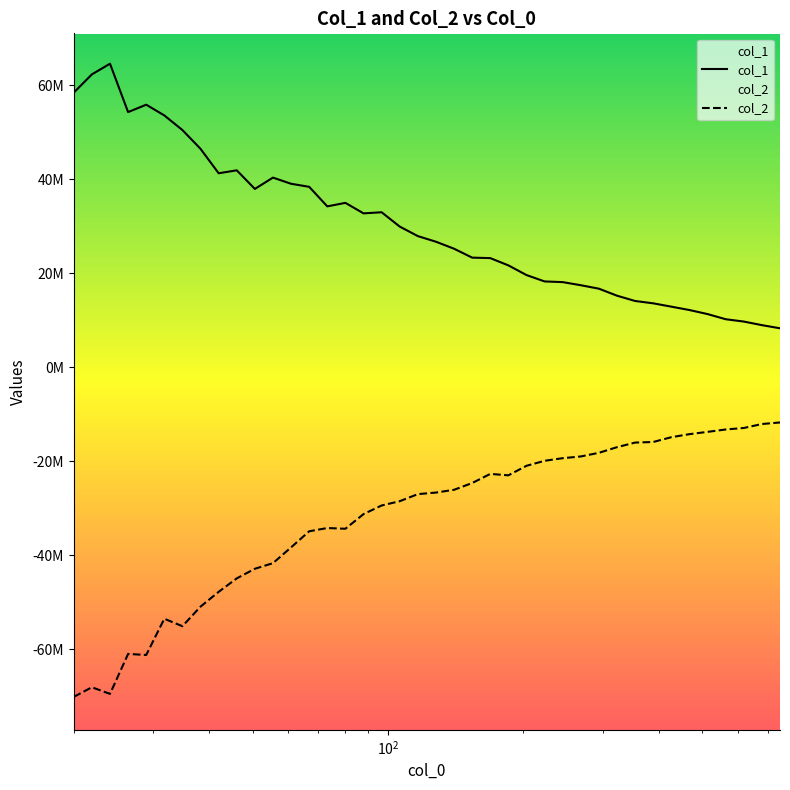

How many distinct data groups are displayed?

2